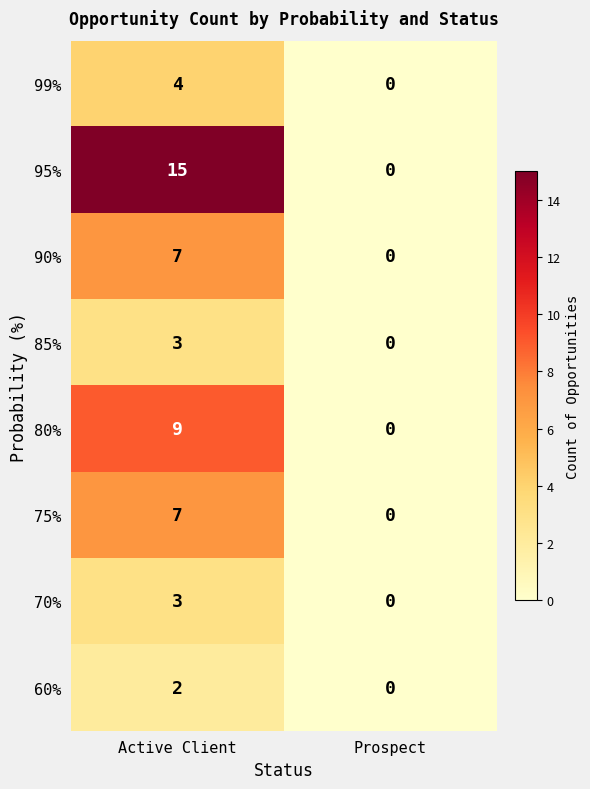

True or false: 95% has a value of 0 at Prospect.

True